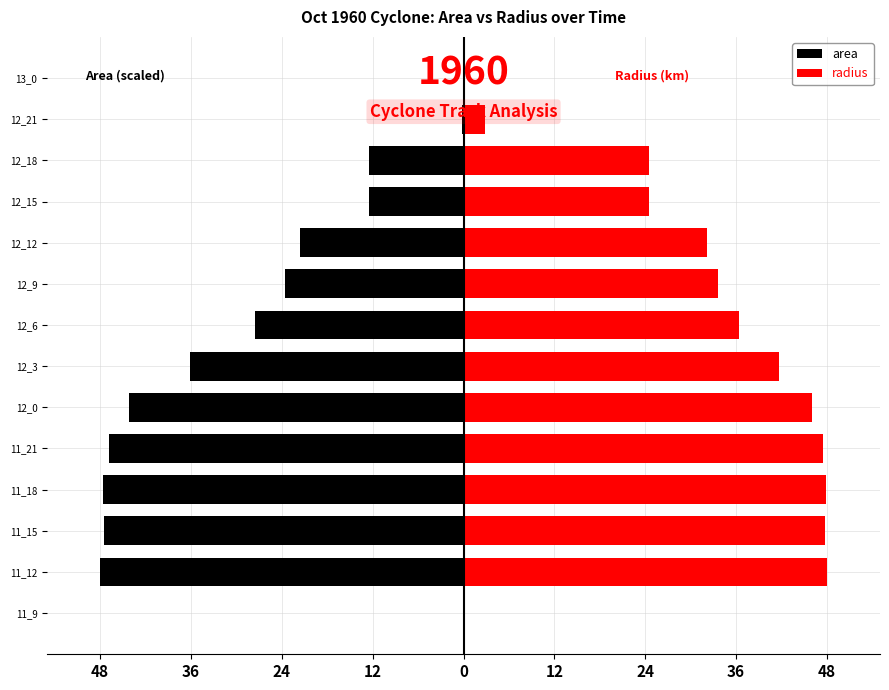

List the series in order of their peak value, highest first.

radius, area